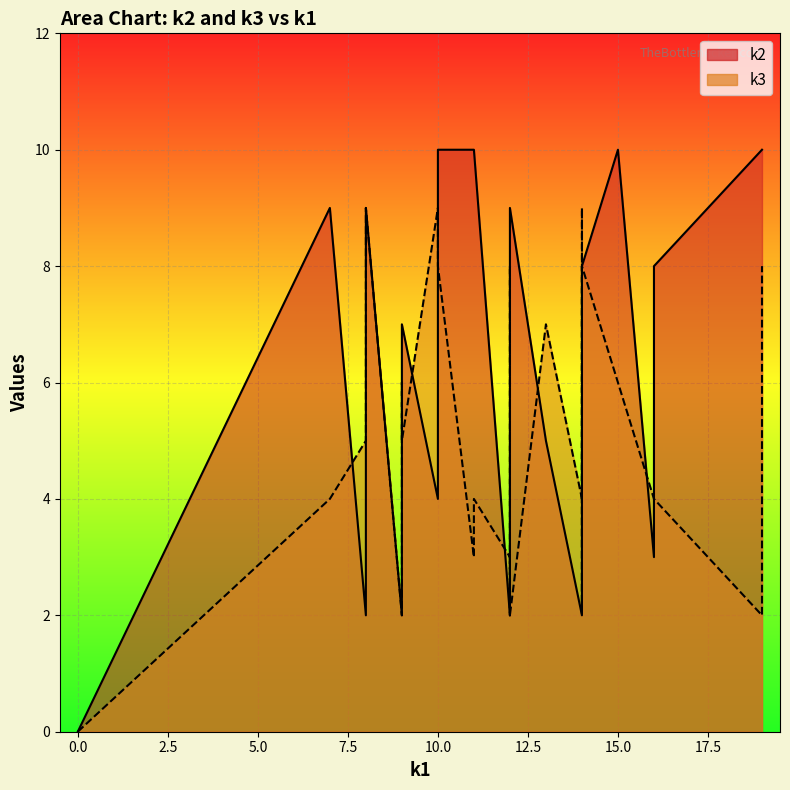

The value of k3 at i12 is 6. True or false?

True